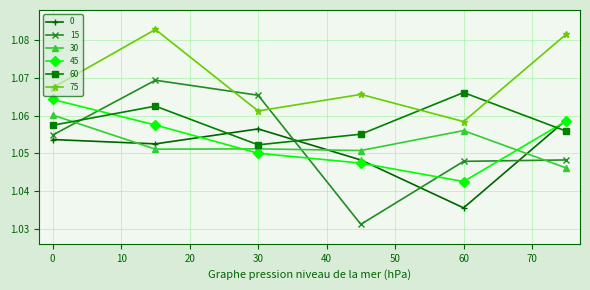

How many 15 values are between 1 and 2?

6